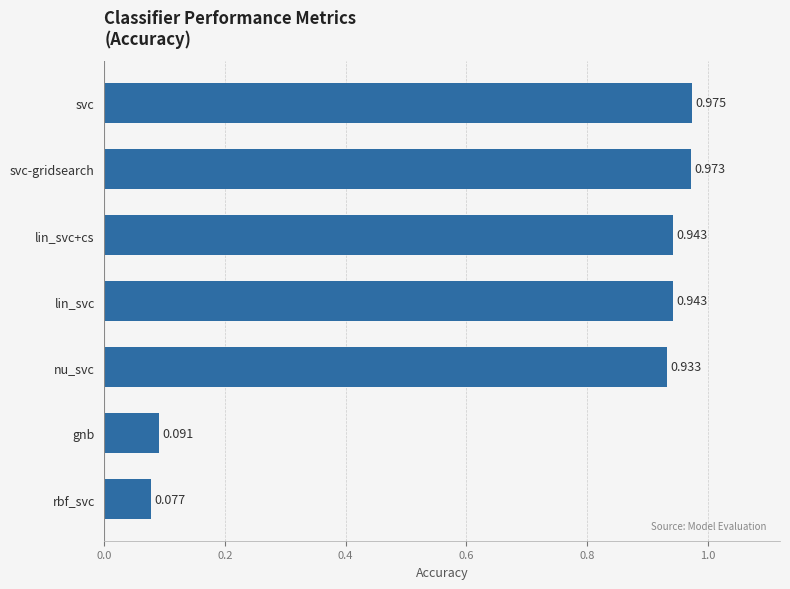

Which category has the lowest value across all series?

rbf_svc